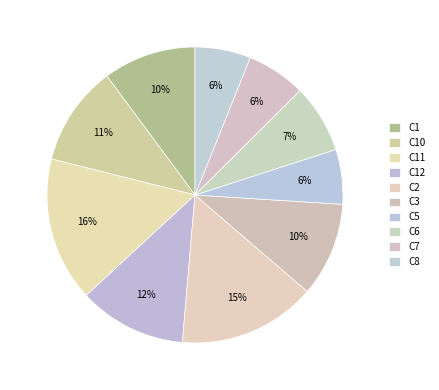

To the nearest percent, what is the difference between the largest and smallest slice percentages?

10%